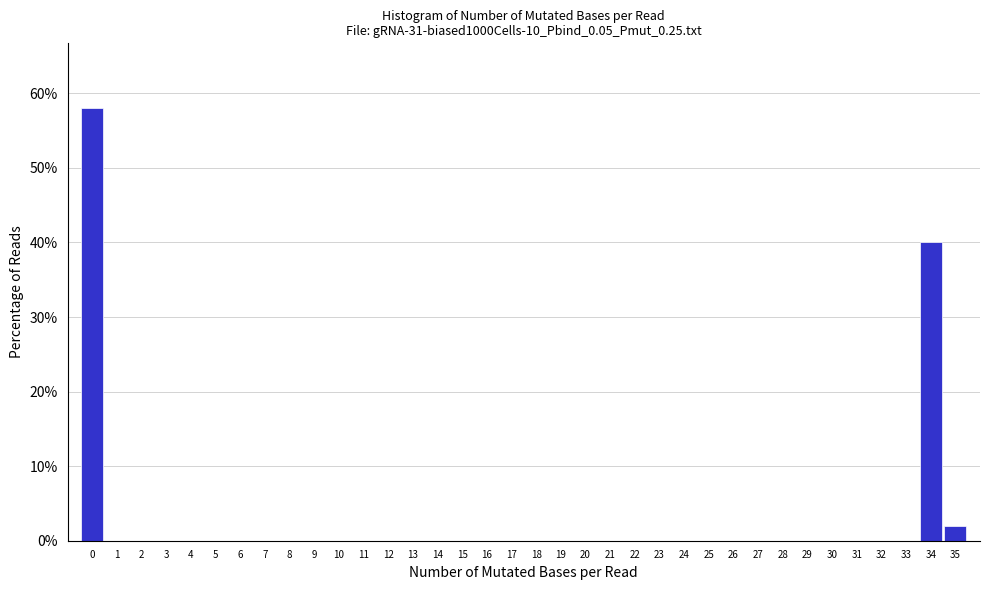

What is the maximum value shown in the chart?

58.0